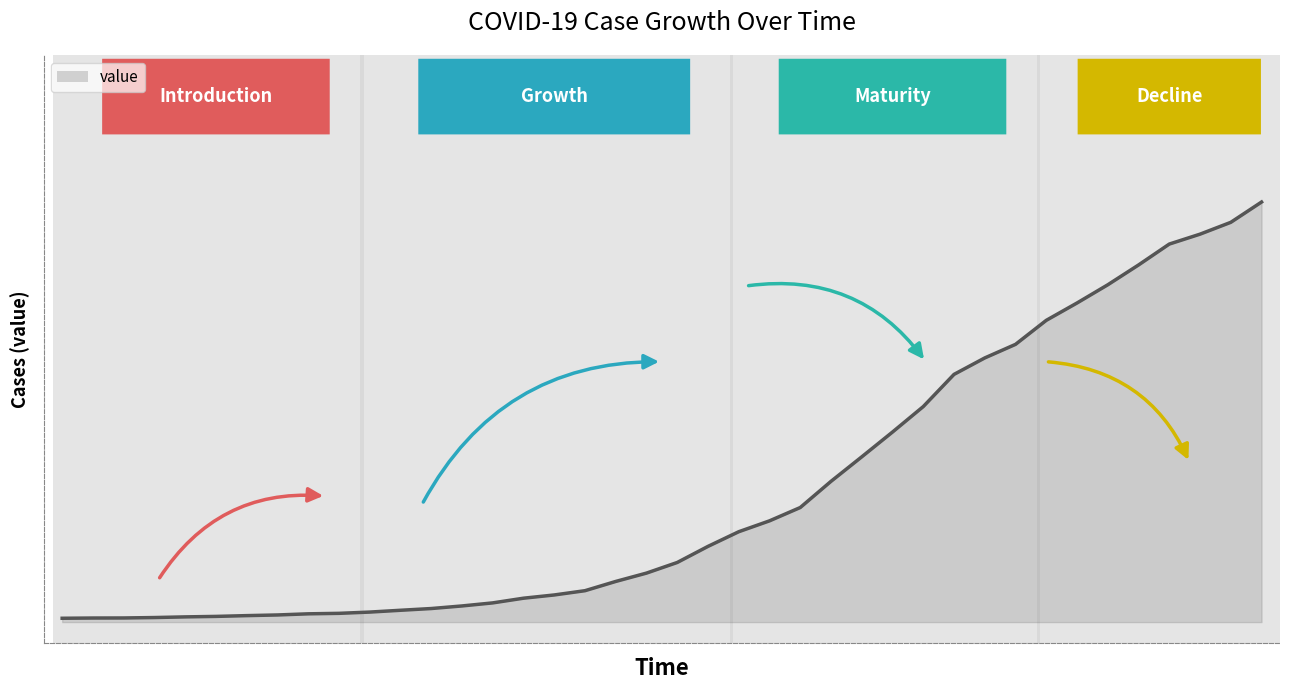

Does the chart have visible grid lines?

No